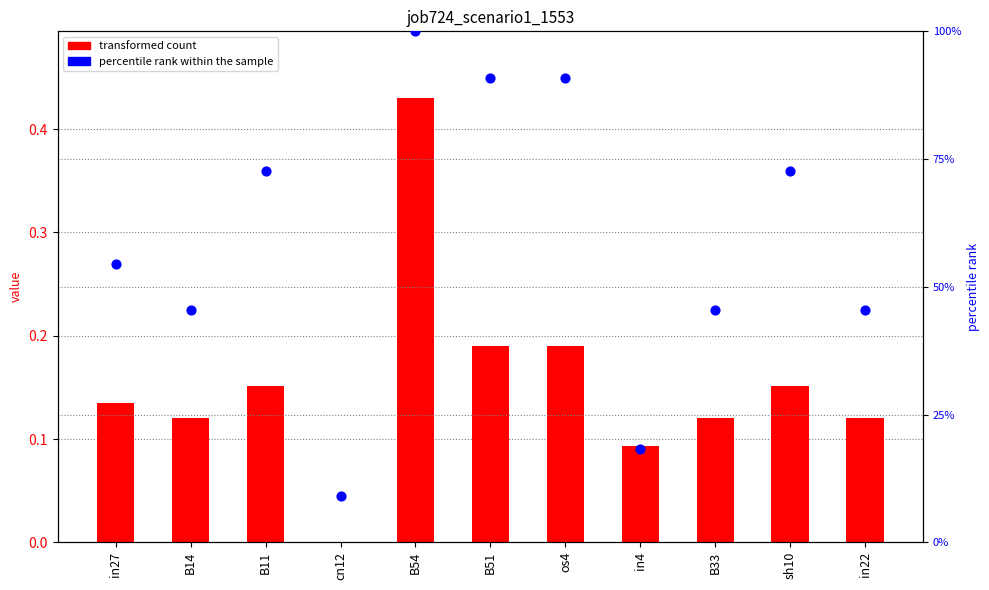

Which series reaches the minimum Y coordinate?

job724_scenario1_1553